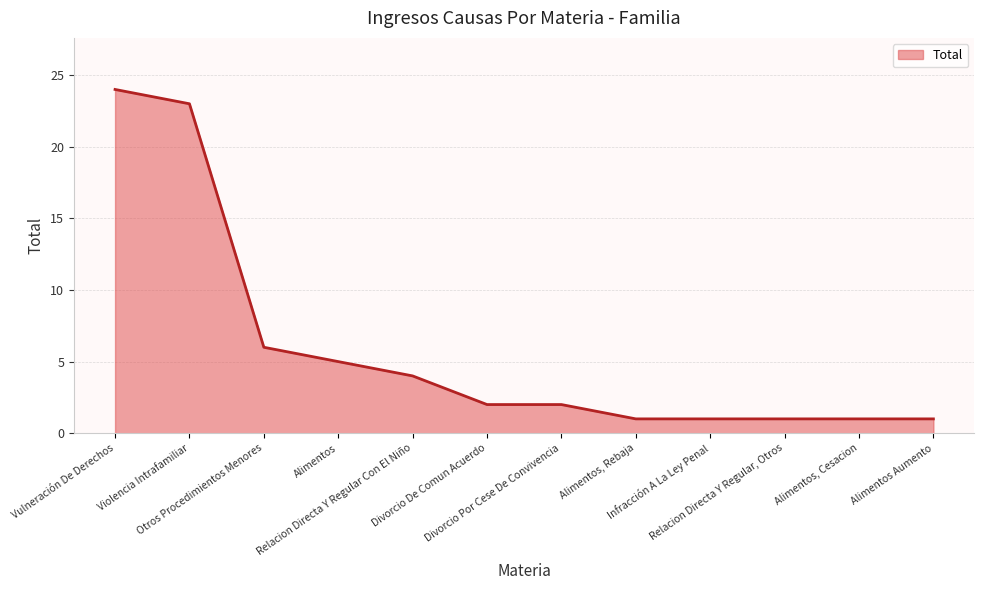

Count the number of categories in the chart.

12